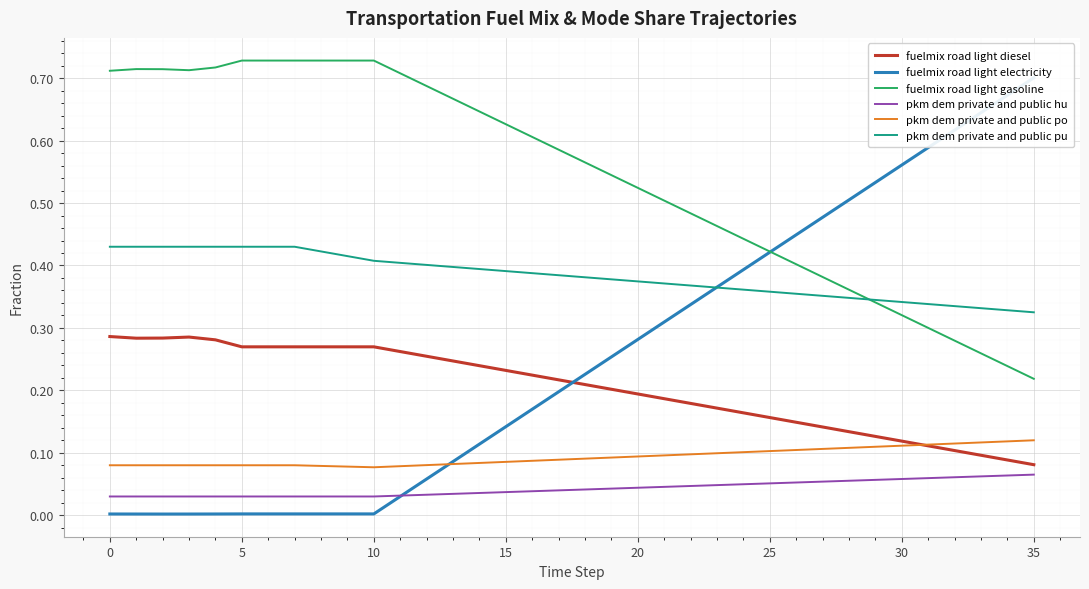

What are all the series names shown in the legend?

fuelmix road light diesel, fuelmix road light electricity, fuelmix road light gasoline, pkm dem private and public hu, pkm dem private and public po, pkm dem private and public pu